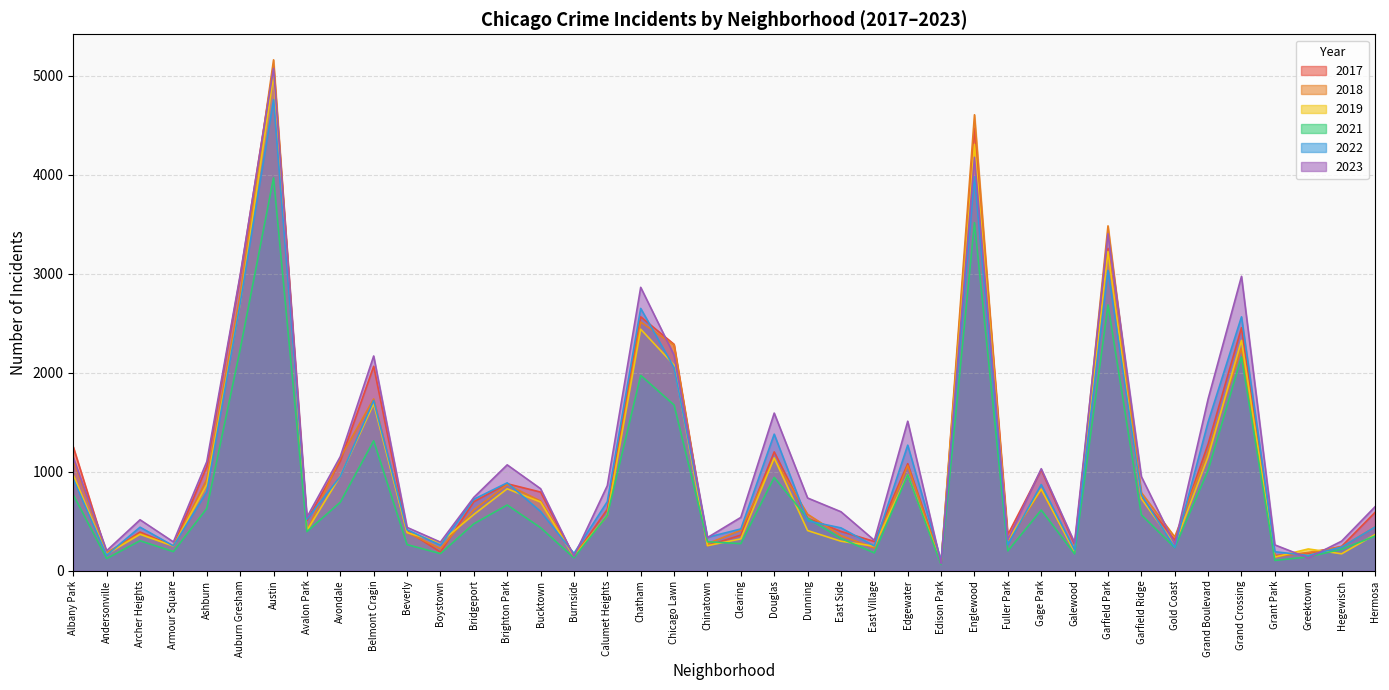

At how many categories does at least one series exceed 4598?

2